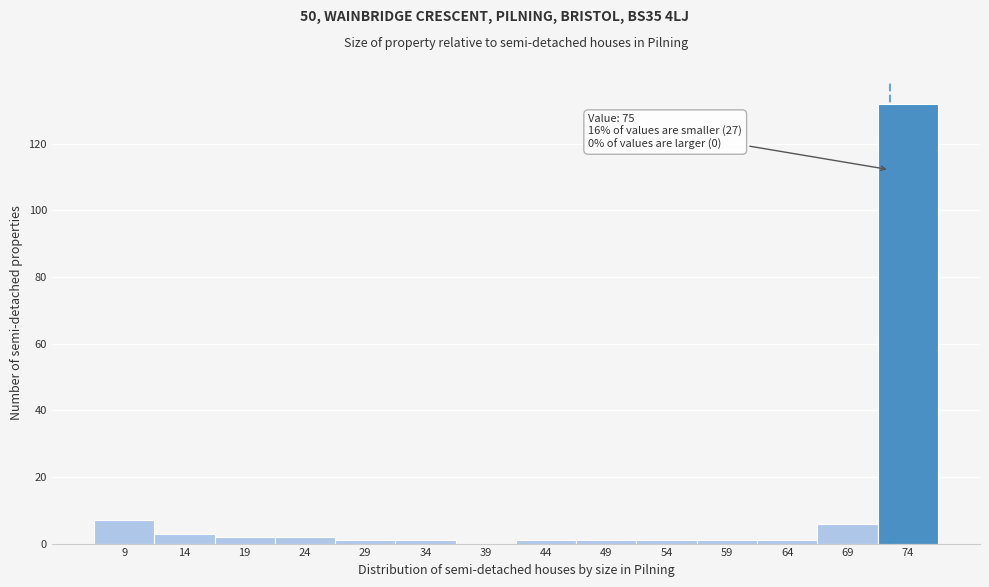

Reading left to right, list all the values displayed in this chart.

9=7	14=3	19=2	24=2	29=1	34=1	39=0	44=1	49=1	54=1	59=1	64=1	69=6	74=132